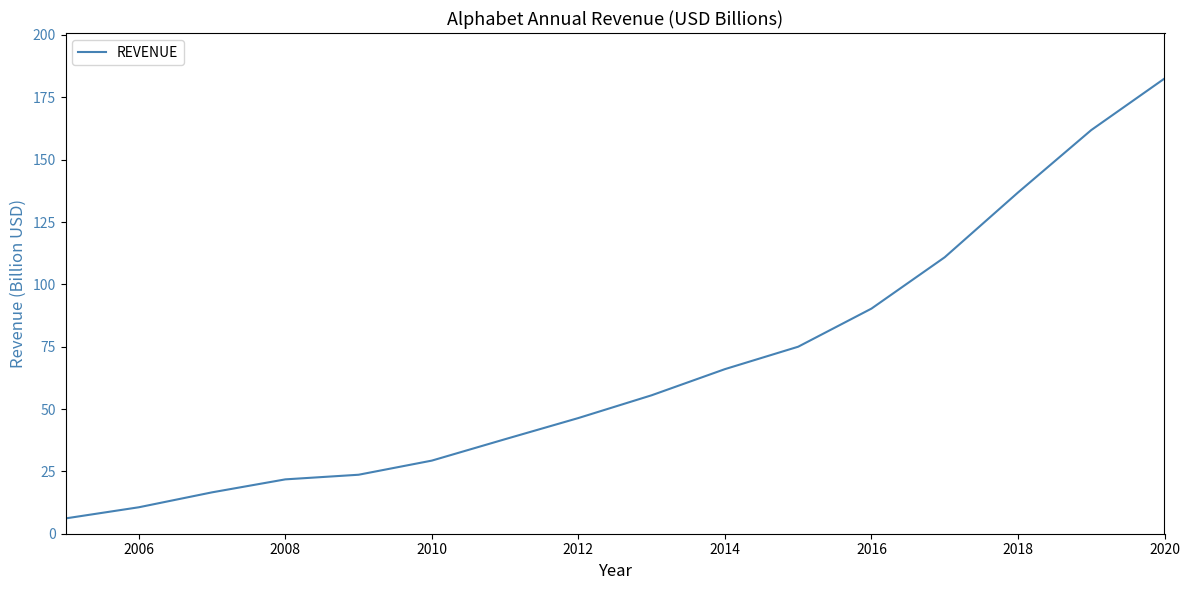

What is the difference between the maximum and minimum values?

176.4